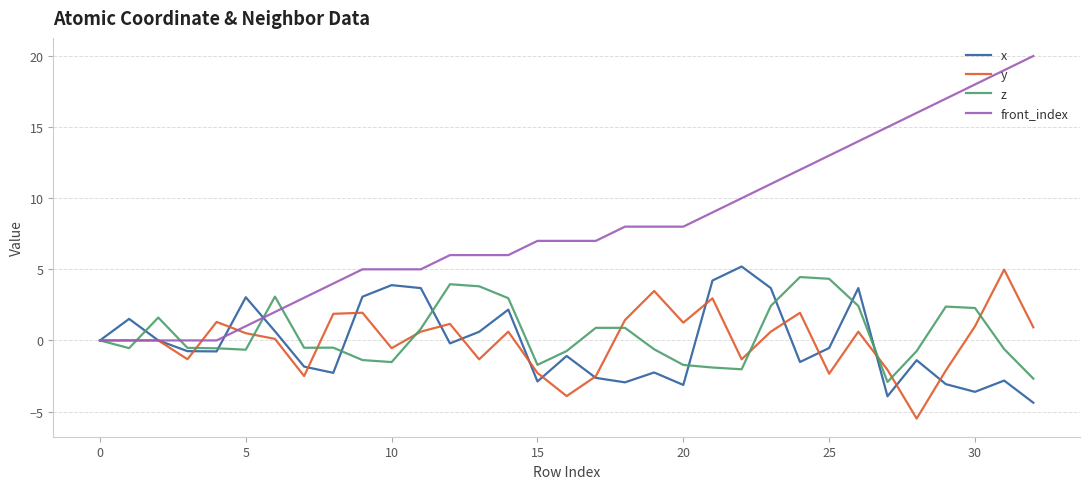

Which series has the largest range (max minus min)?

front_index